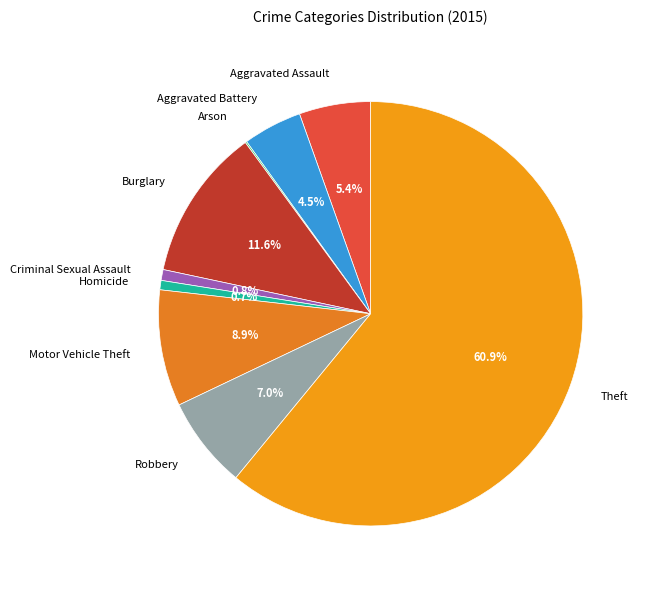

Is it true that Burglary is 6% of the pie?

False